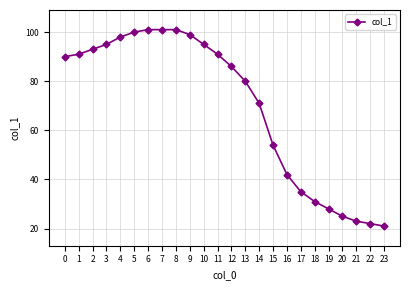

How many distinct data groups are displayed?

1